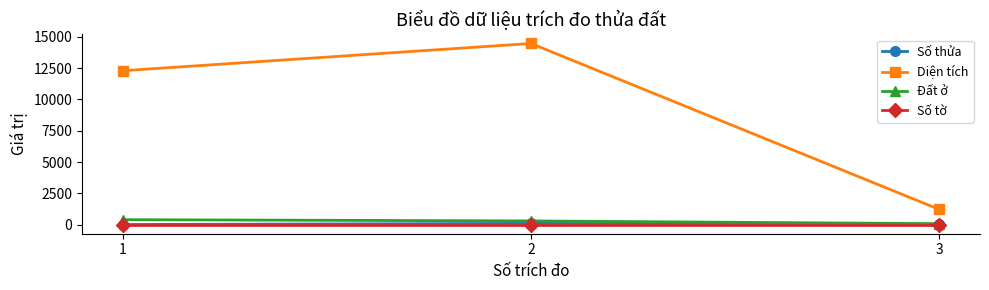

Is it true that Đất ở equals 80.0 at 3?

True